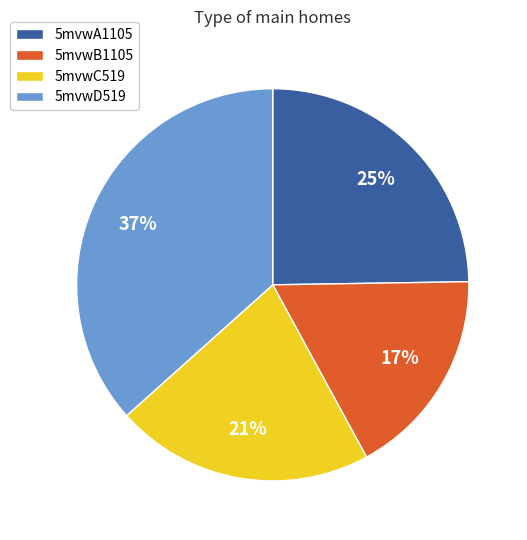

Count the number of slices in the pie.

4